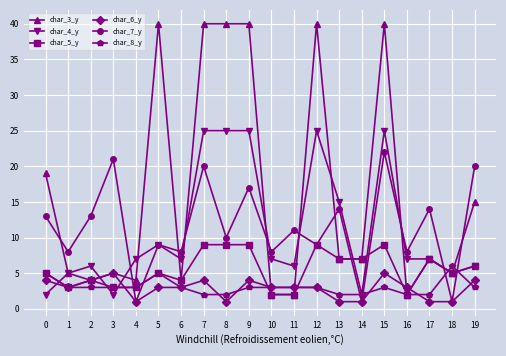

The value of char_3_y at 11 is 60. True or false?

False